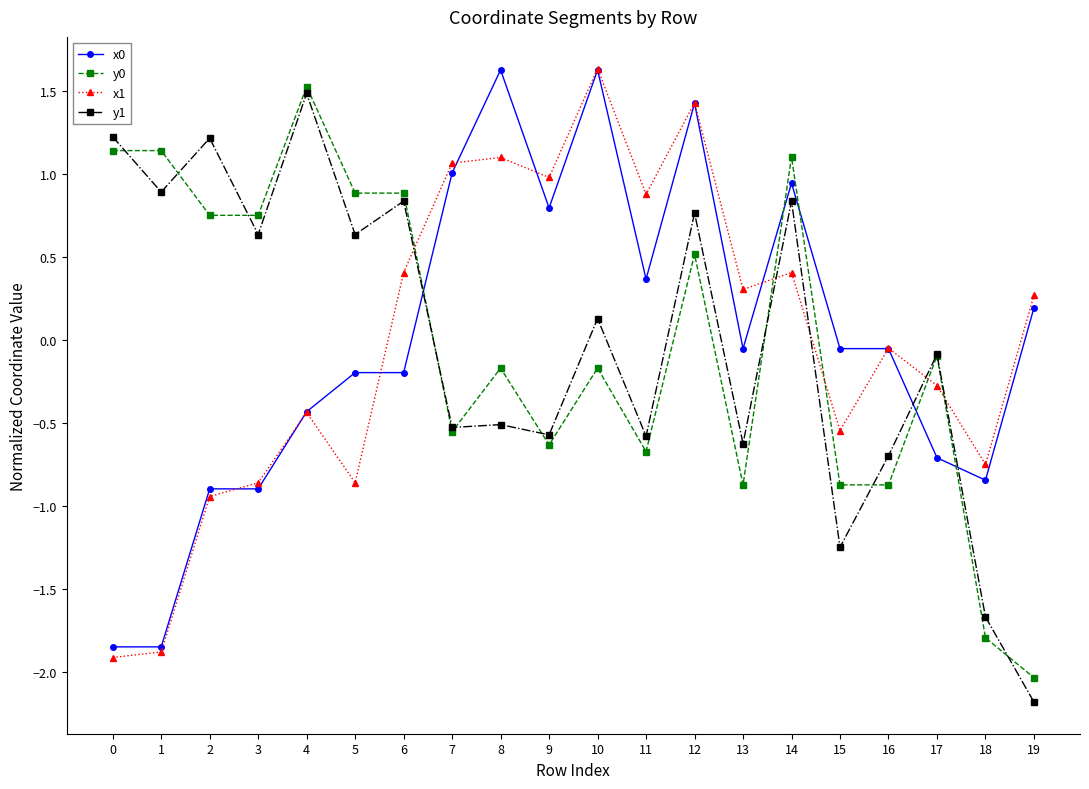

True or false: x1 has a value of 0.6 at 6.

False